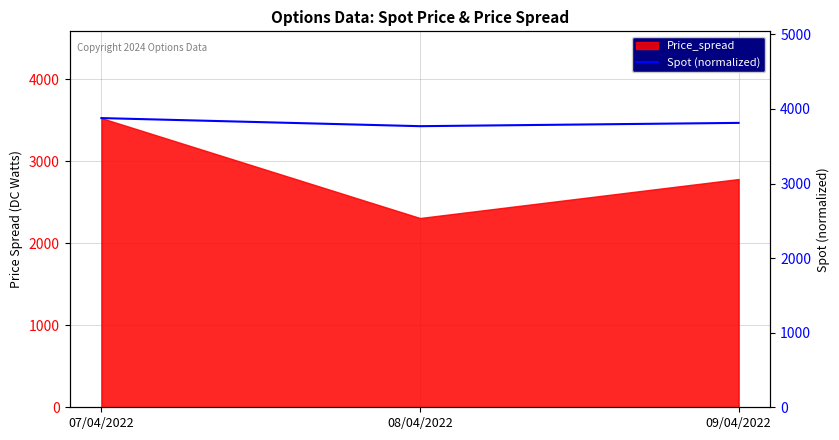

What is the maximum value shown in the chart?

3877.4